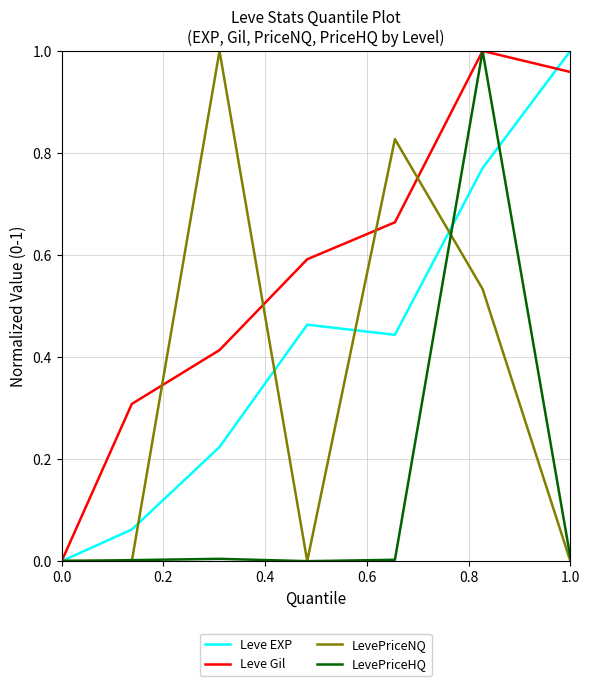

Which series has the largest total across all categories?

Leve Gil